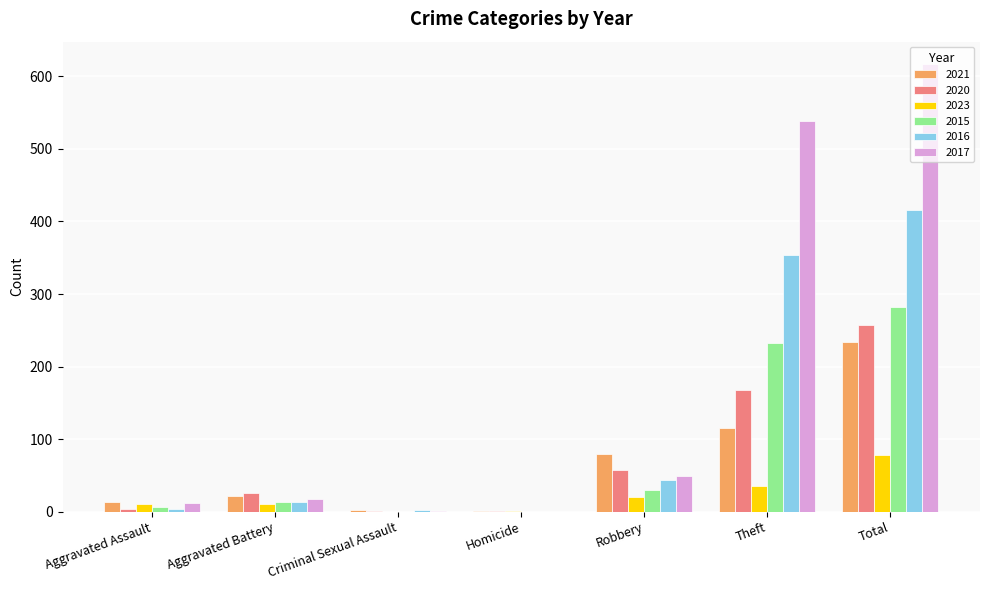

Which category has the highest value in the 2015 series?

Total